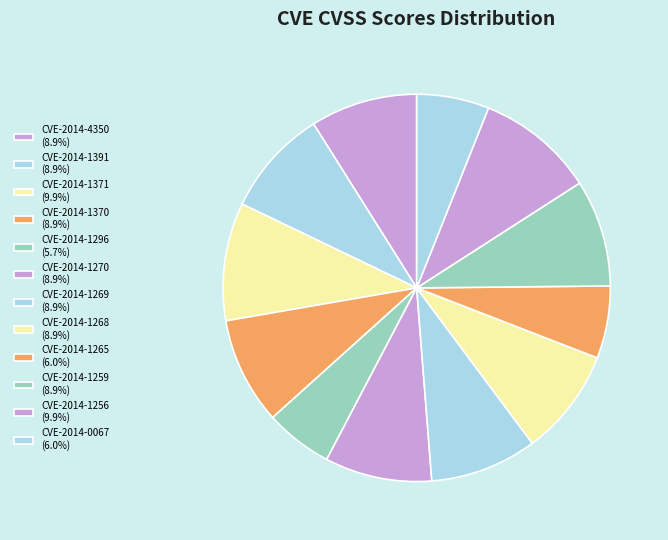

What is the largest slice in the pie chart?

CVE-2014-1371